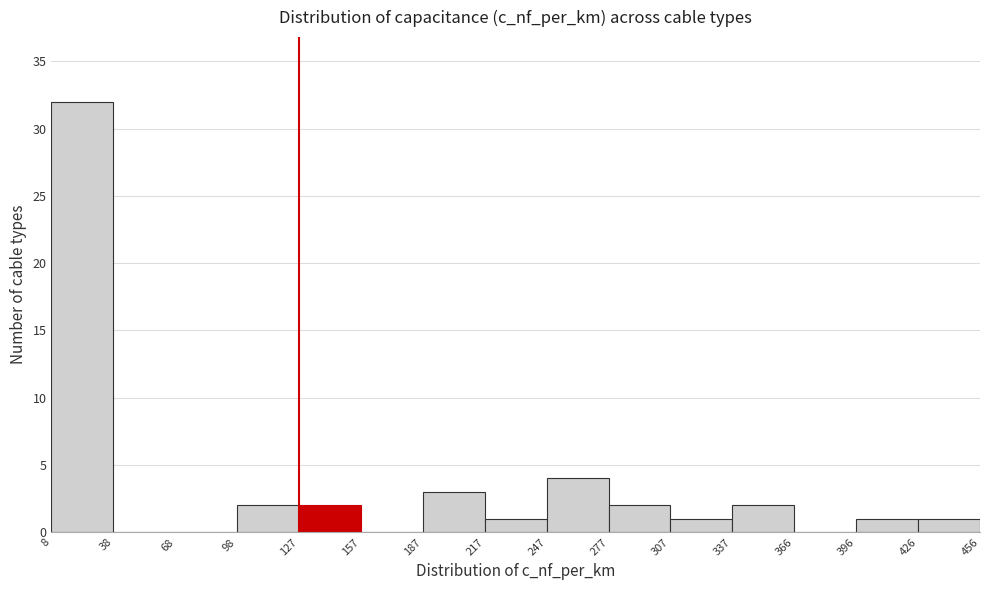

Over which range of the x-axis is the bar tallest?

8 to 38